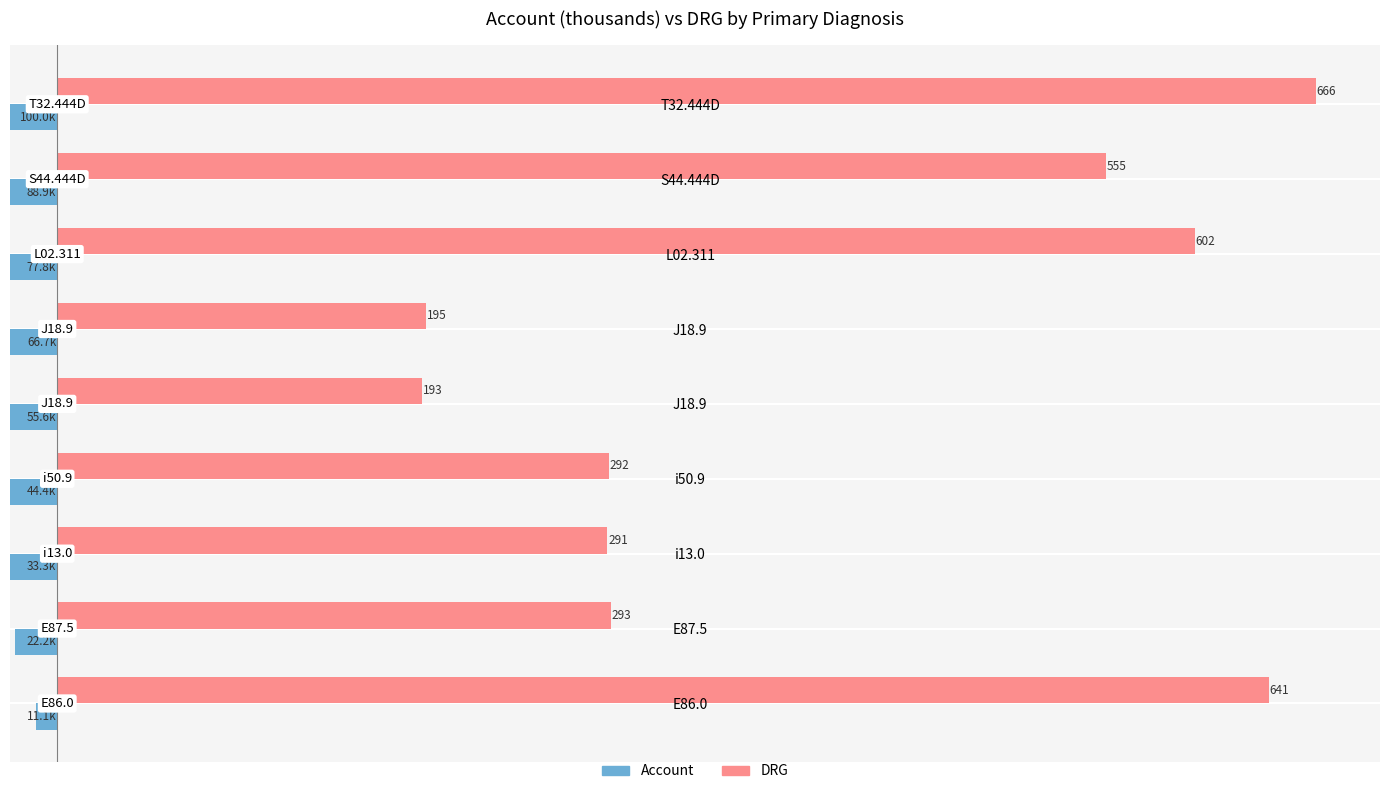

How many values in the Account series are below -55?

5